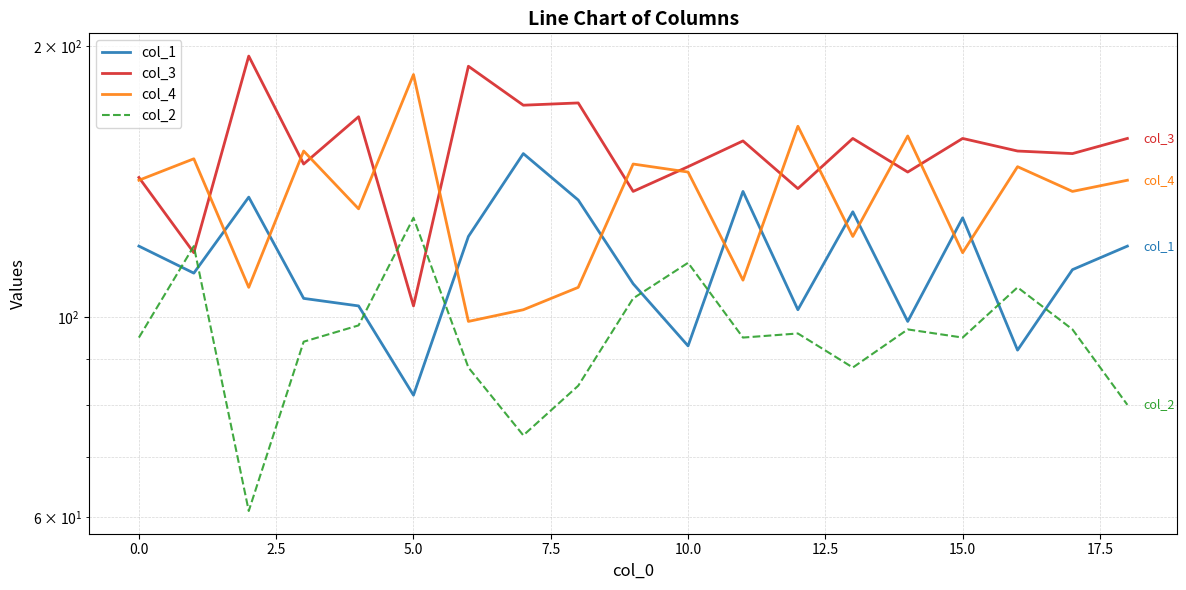

True or false: col_1 and col_2 intersect in this chart.

True